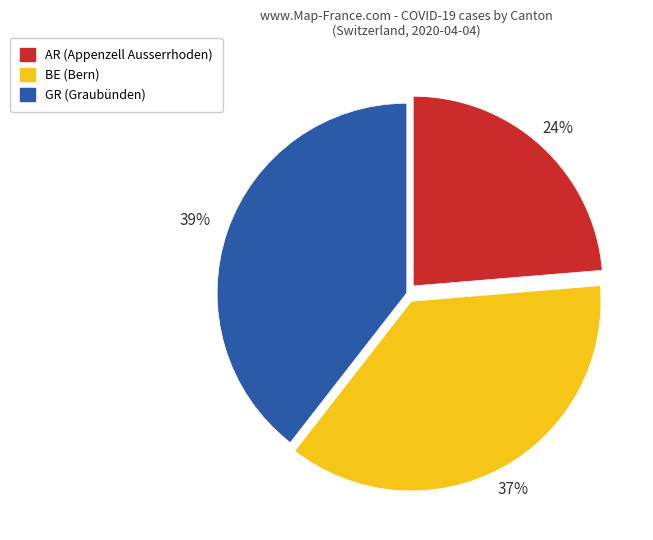

Is there a majority slice in this chart?

No